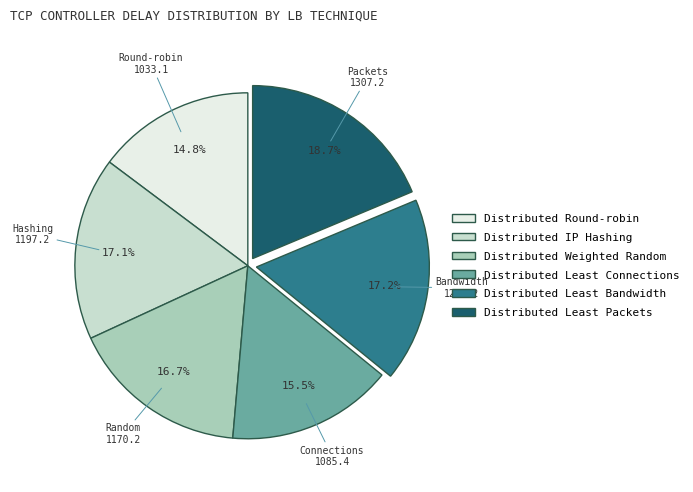

How many segments does this pie chart have?

6